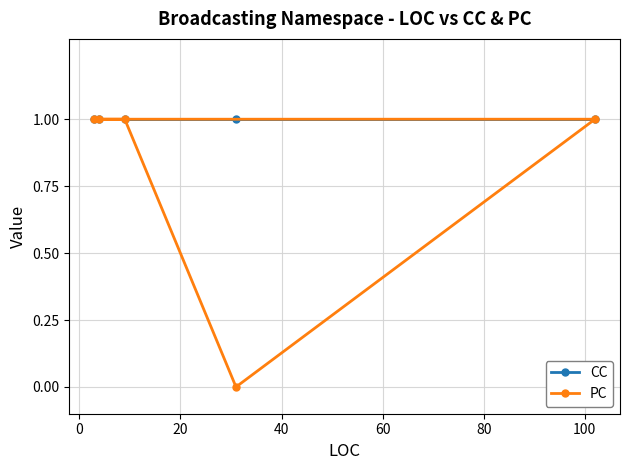

Which series has the widest spread of values?

PC